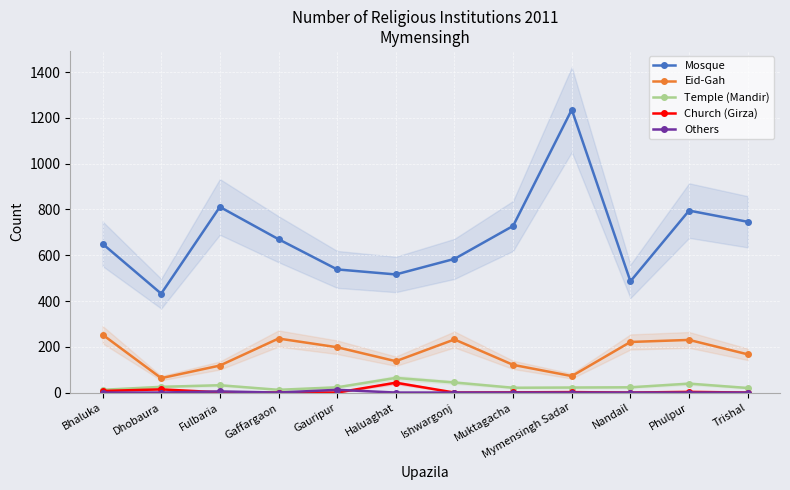

True or false: Eid-Gah has a value of 253 at Bhaluka.

True